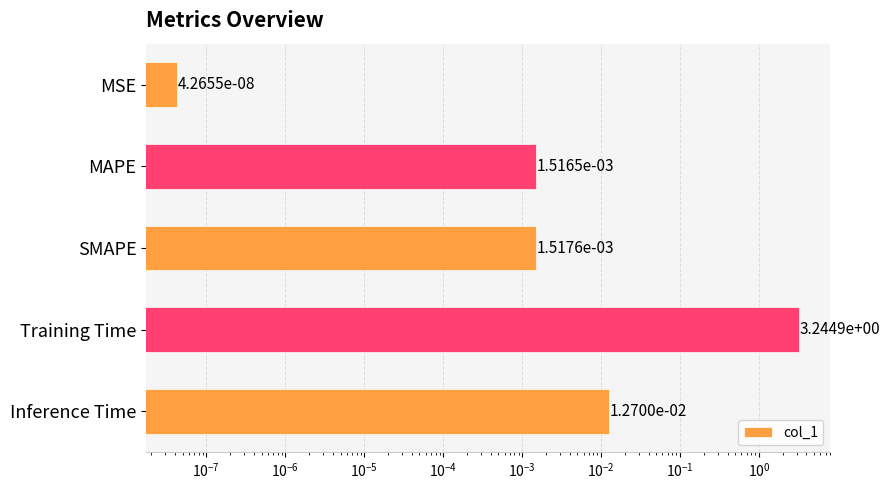

What is the maximum value shown in the chart?

3.2